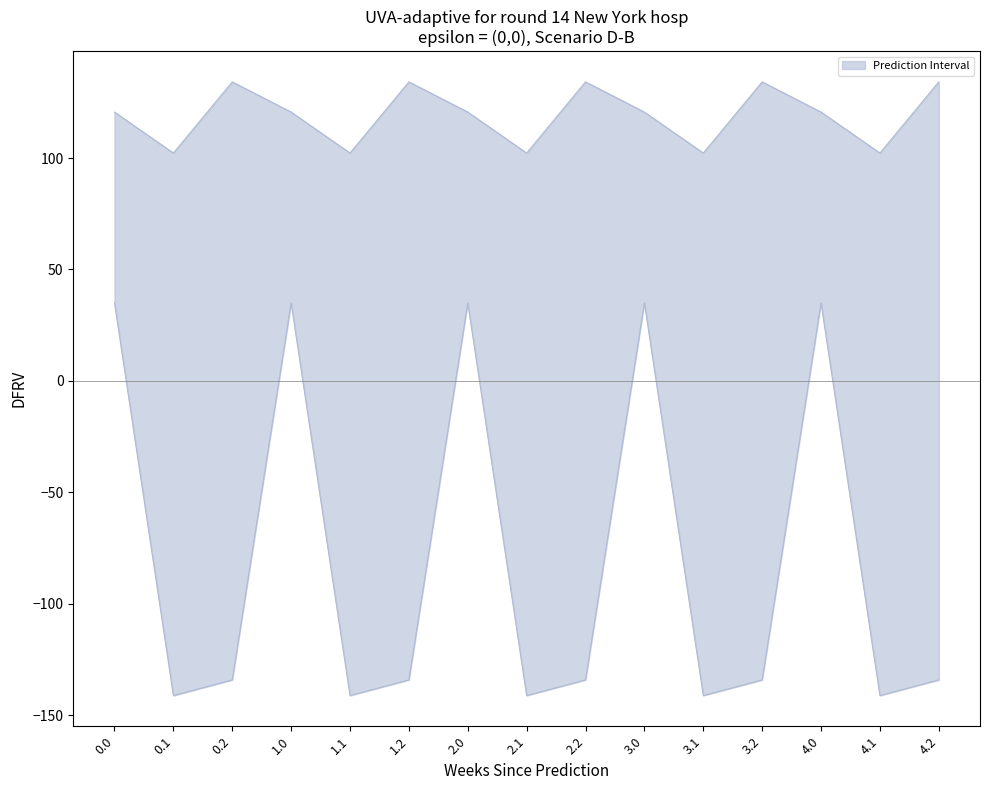

What is the sum of the lower values at 2.0 and 4.2?

-99.2